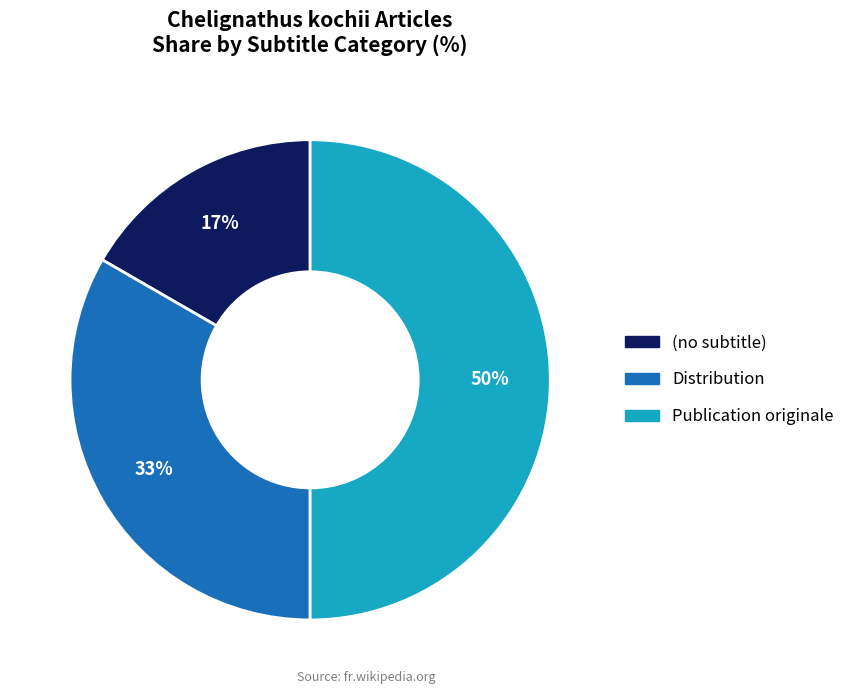

What percentage is the Publication originale slice, to the nearest percent?

50%